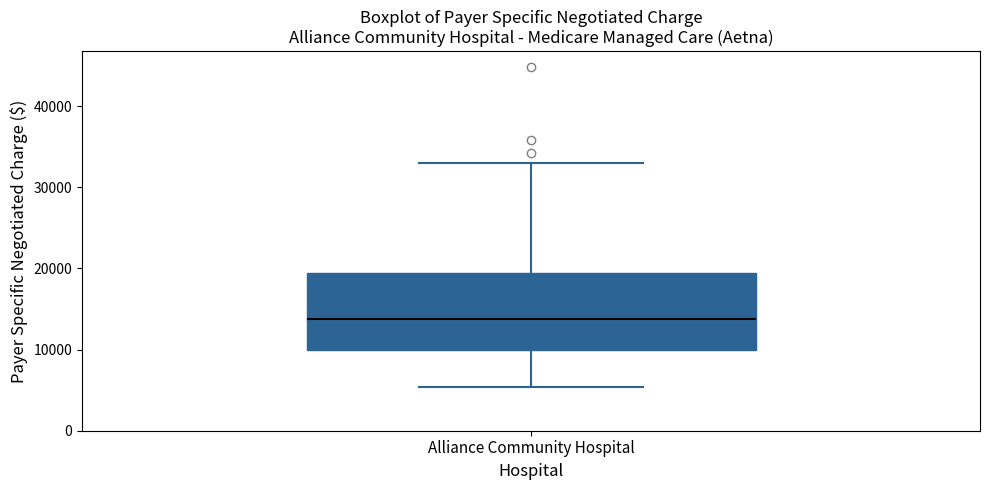

Transcribe this box plot: give where the median line is, the range the box spans, and where the two whiskers end, as read against the y-axis. The values are not printed on the chart, so give them approximately, as read against the axis.

median 14000, box 10000 to 19000, whiskers 5000 to 33000